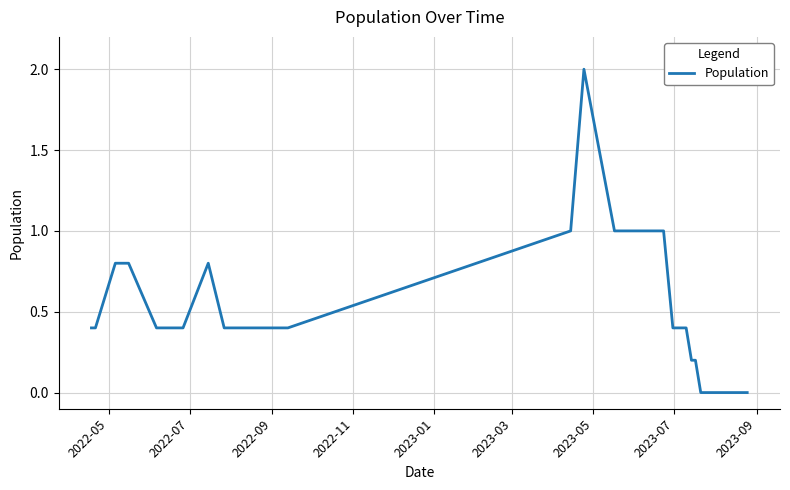

What is the maximum value shown in the chart?

2.0